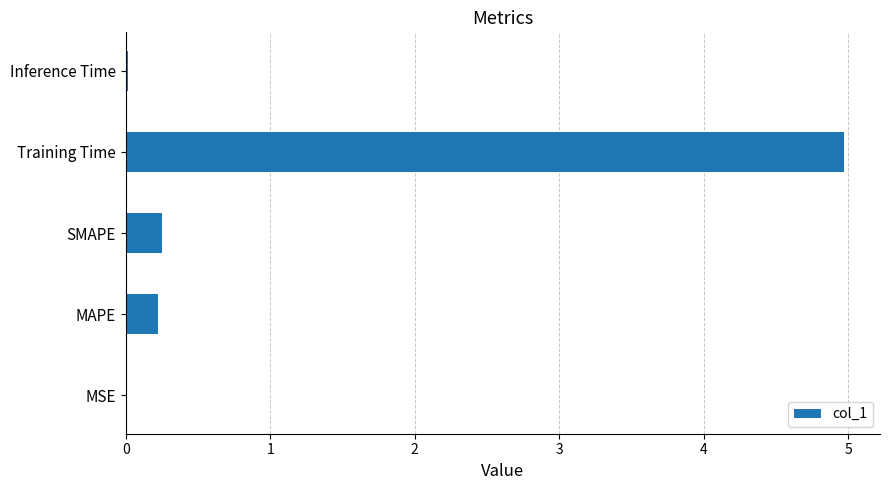

Read the value at Training Time.

5.0